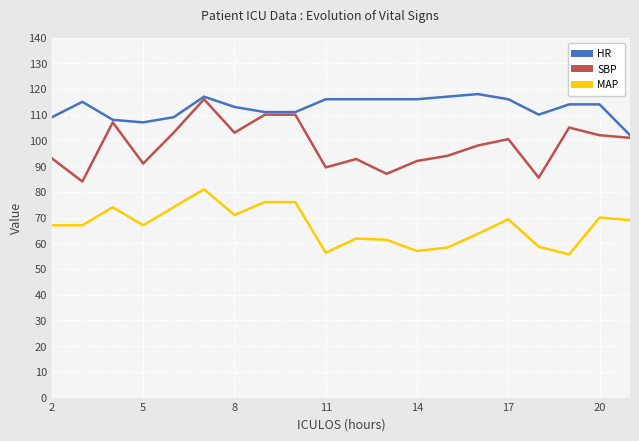

What is the lowest value of the HR series?

102.0